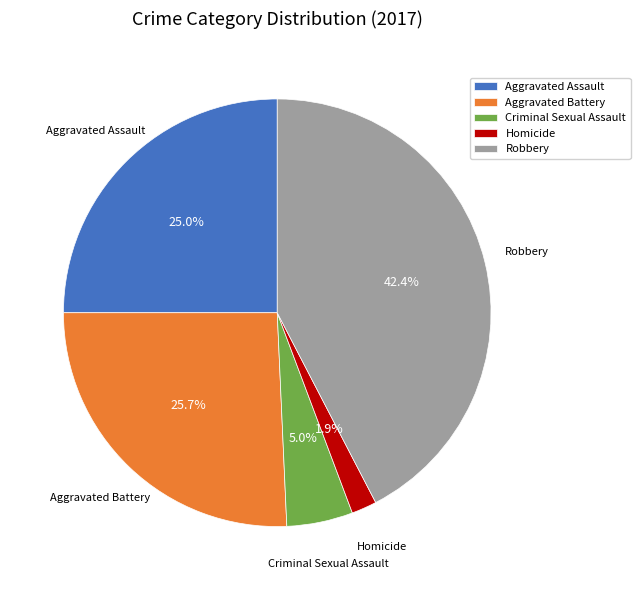

How much of the chart is everything except Robbery?

57.6%